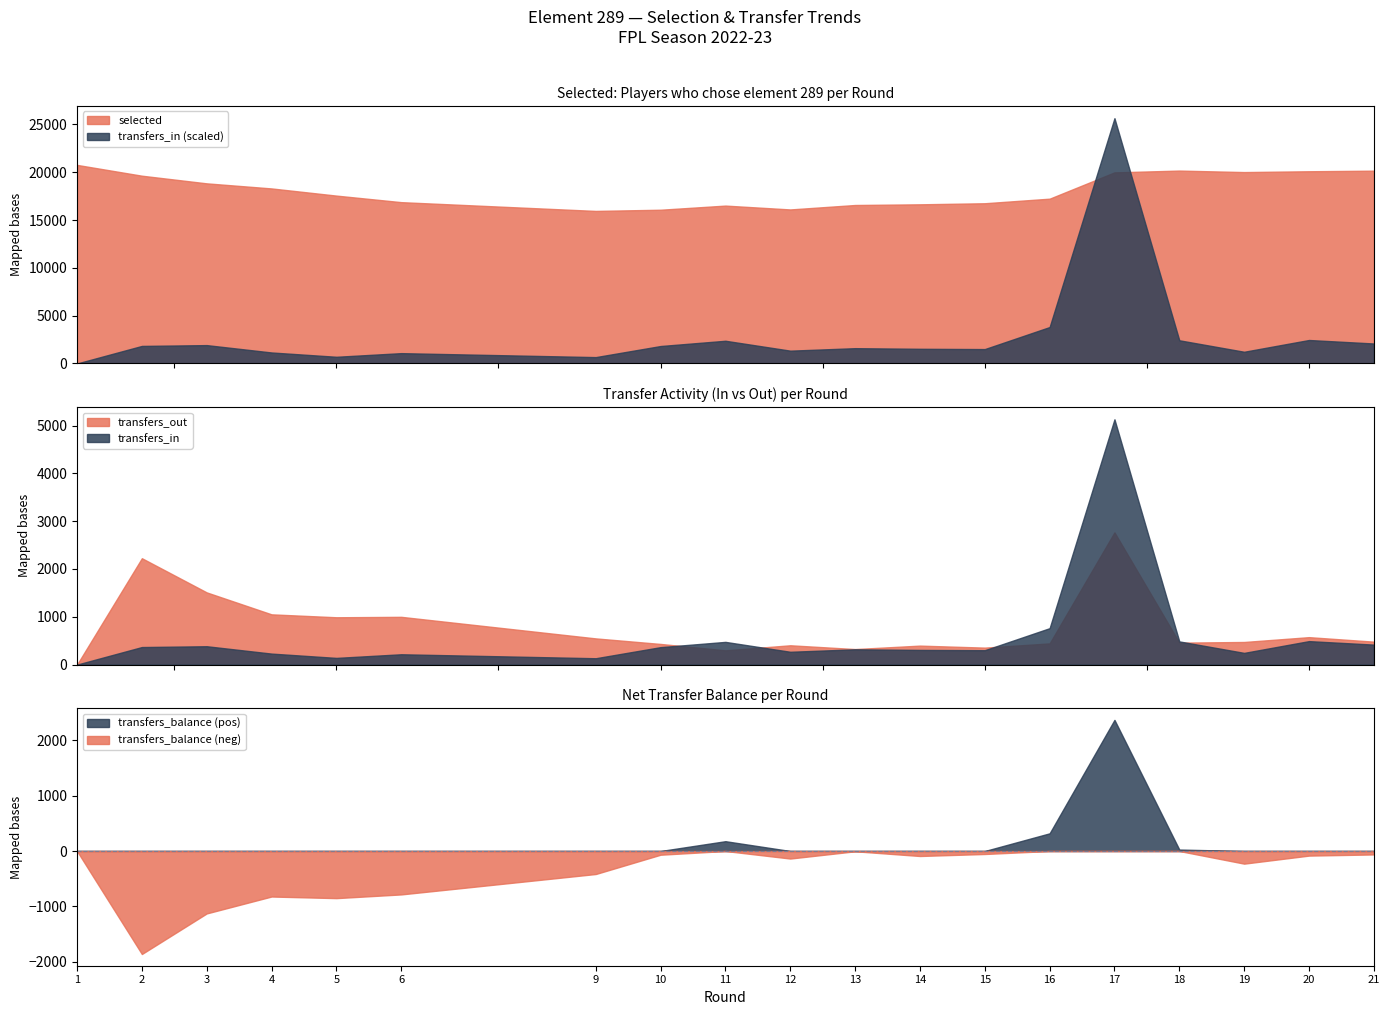

How many categories are shown in the chart?

19